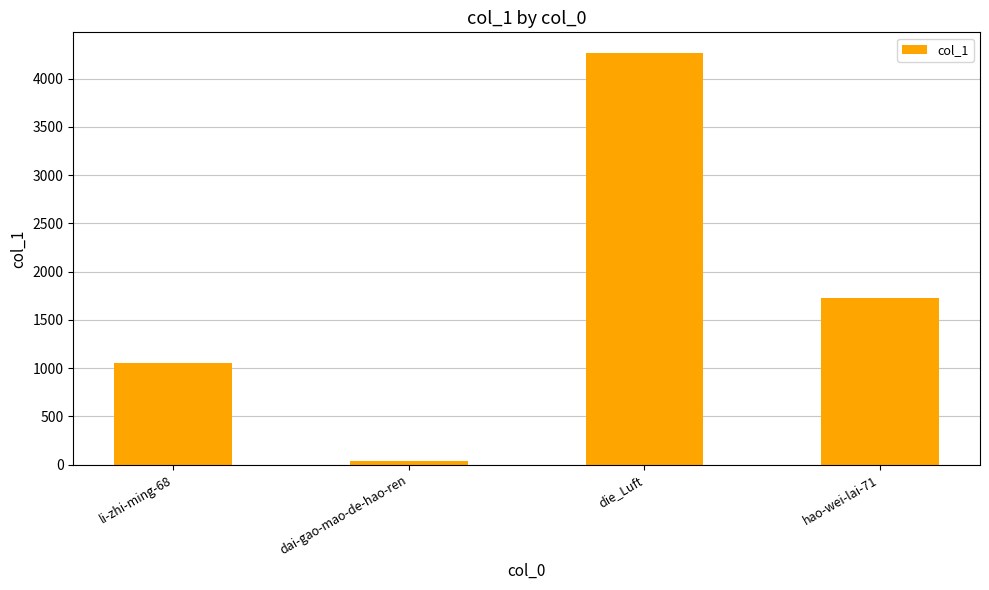

Rank the categories by value from highest to lowest.

die_Luft, hao-wei-lai-71, li-zhi-ming-68, dai-gao-mao-de-hao-ren